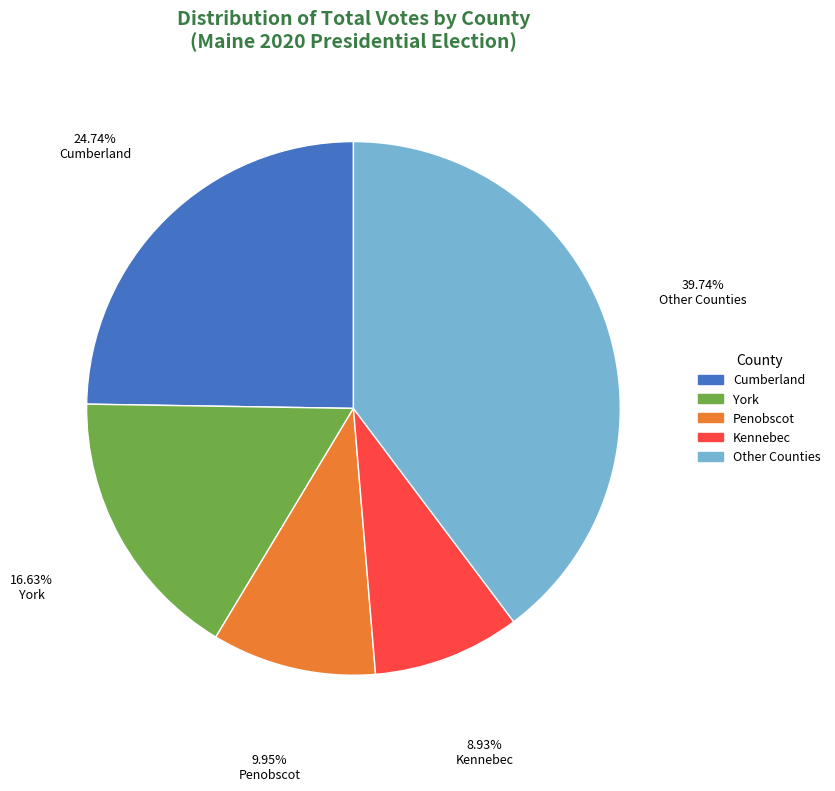

How many slices are in this pie chart?

5